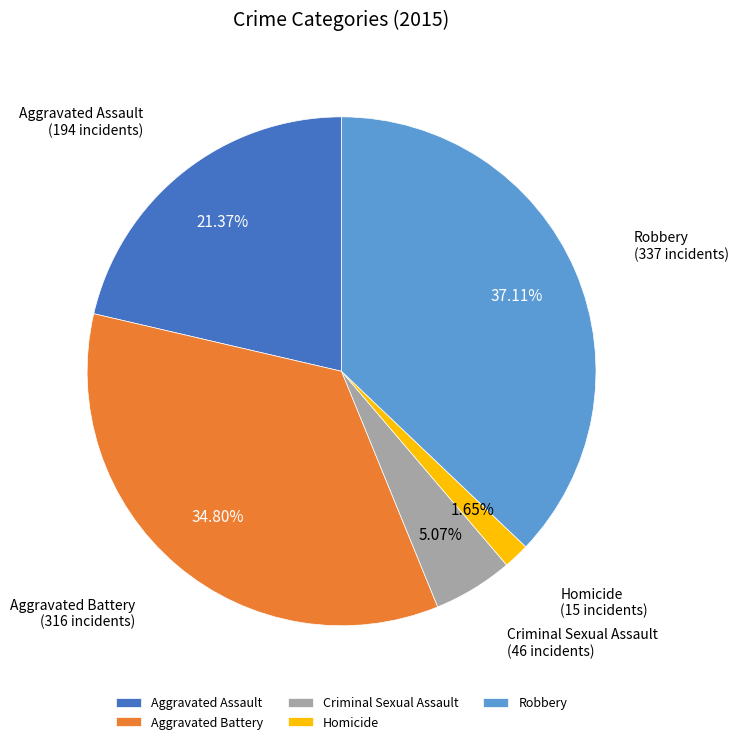

Which slice is the largest?

Robbery